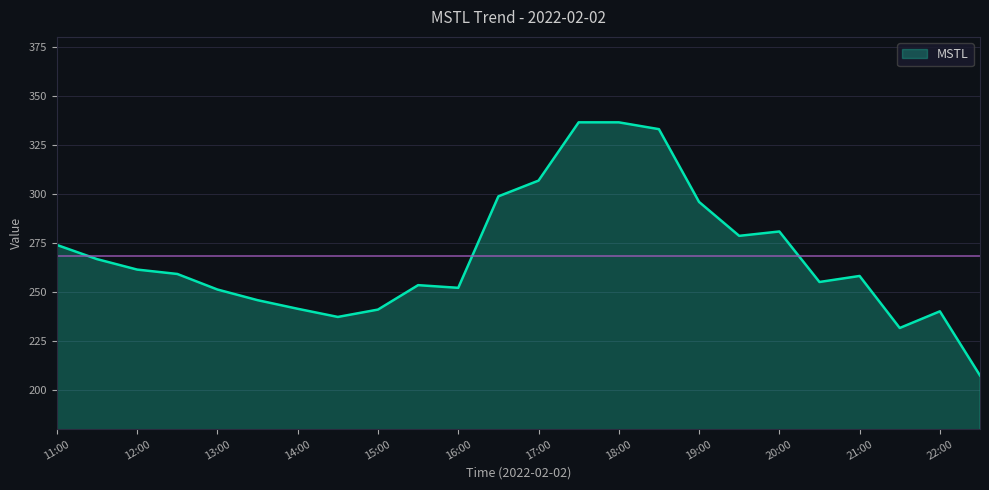

What is the greatest value displayed?

336.4